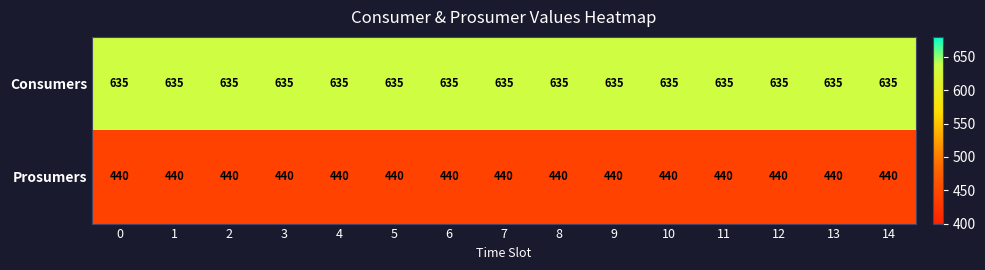

Read the Consumers value at 2.

635